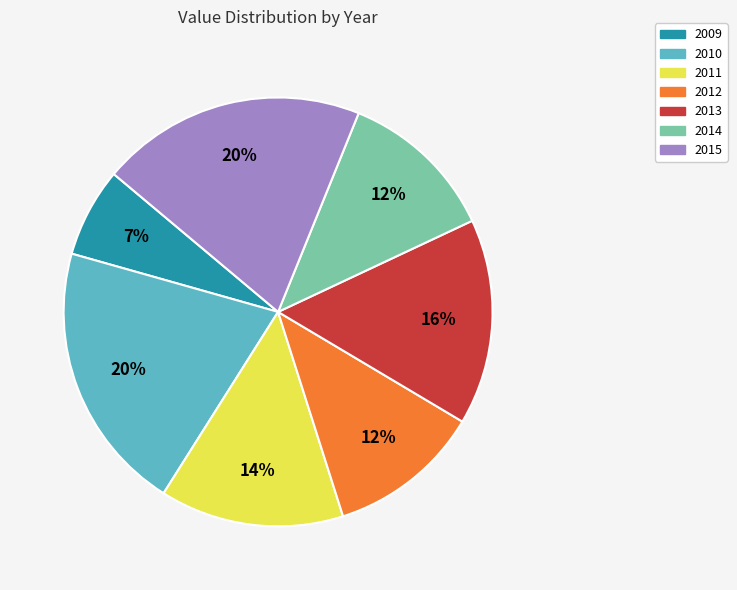

To the nearest percent, what is the difference between the 2013 and 2014 slice percentages?

4%